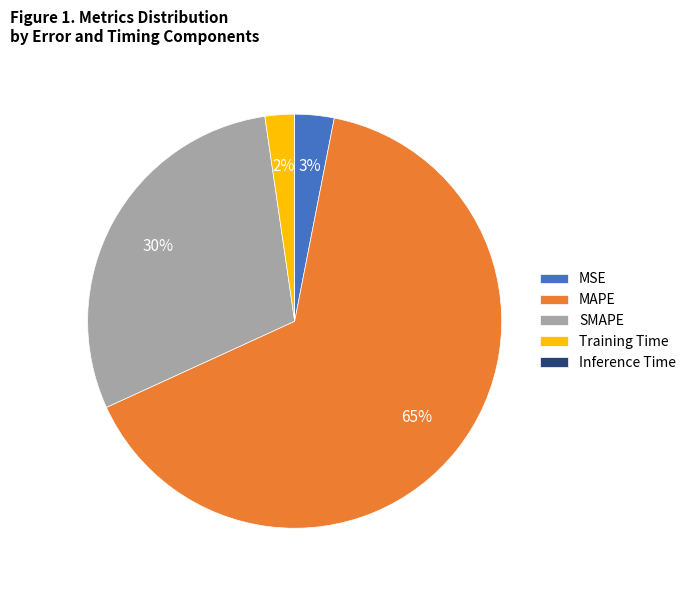

Is MAPE the majority of the pie?

Yes